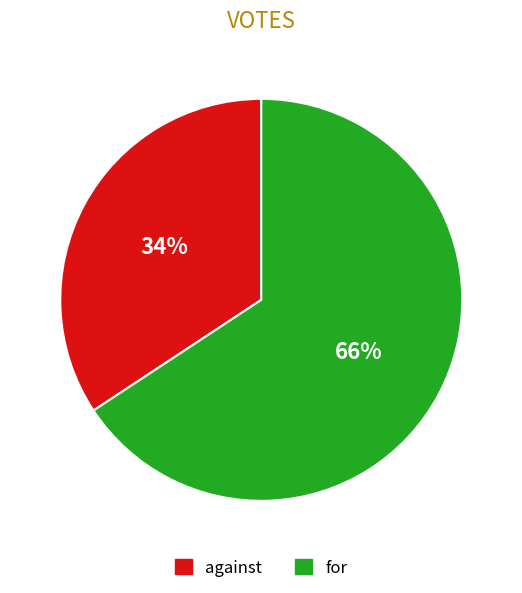

The against slice represents 34% of the pie. True or false?

True